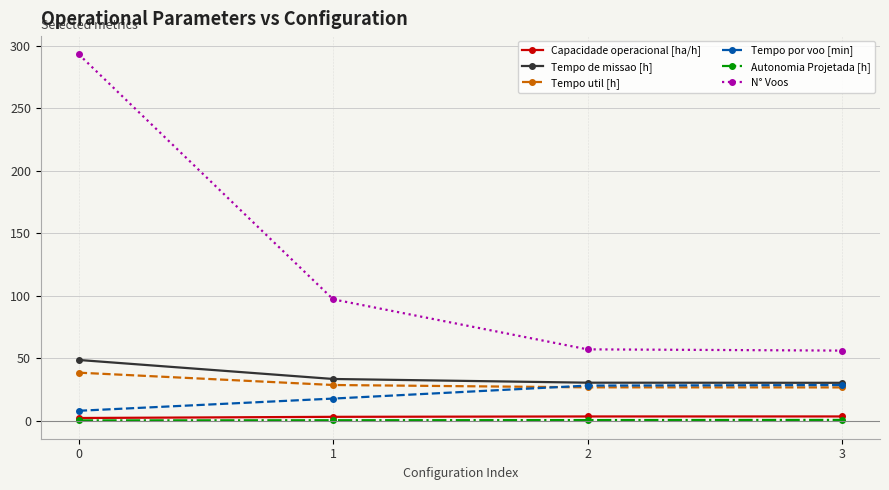

The N° Voos series shows 520.9 at 0. True or false?

False